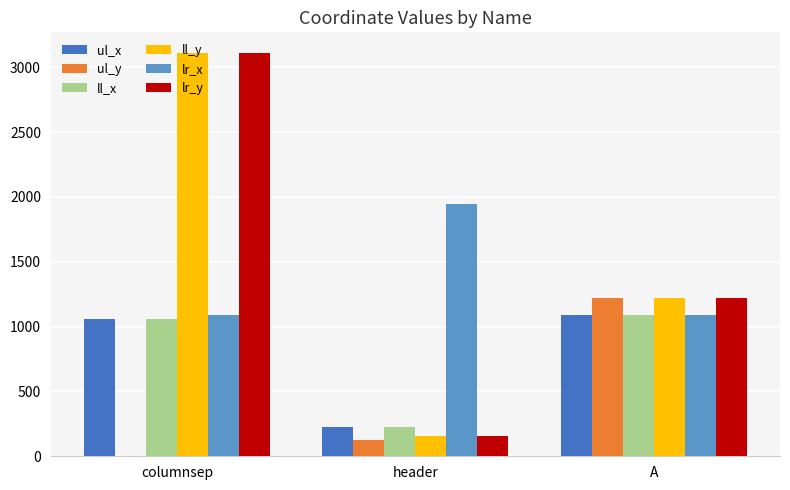

At which category is the sum across all series the highest?

columnsep